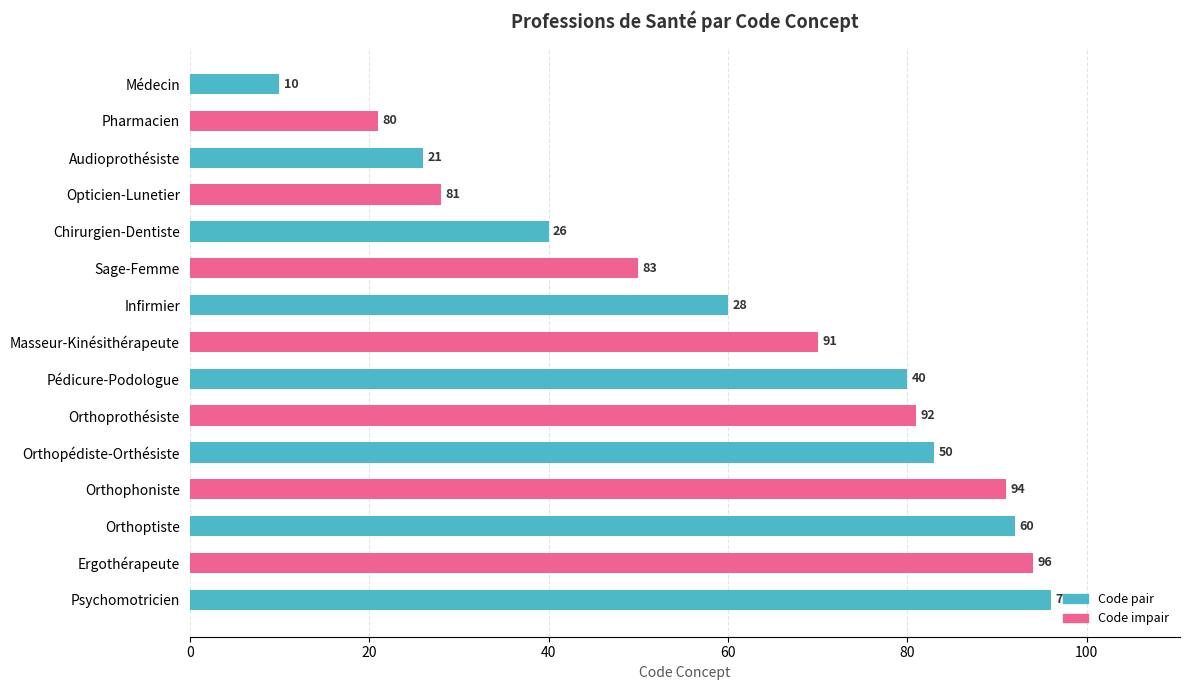

Rank the categories by value from lowest to highest.

Médecin, Pharmacien, Audioprothésiste, Opticien-Lunetier, Chirurgien-Dentiste, Sage-Femme, Infirmier, Masseur-Kinésithérapeute, Pédicure-Podologue, Orthoprothésiste, Orthopédiste-Orthésiste, Orthophoniste, Orthoptiste, Ergothérapeute, Psychomotricien